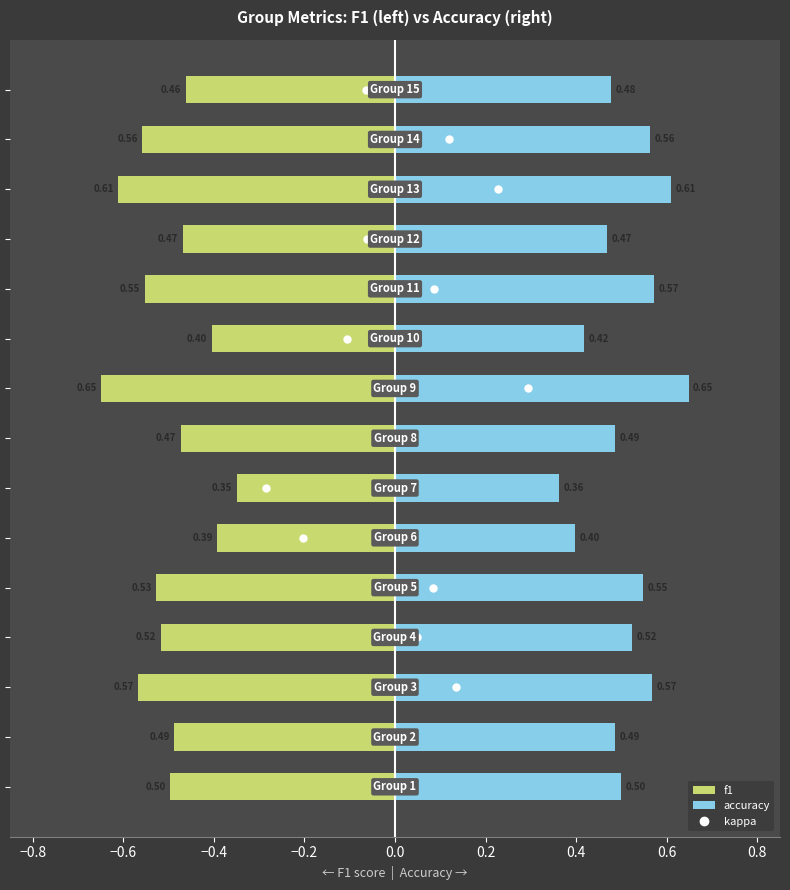

What is the highest value of the f1 series?

-0.3